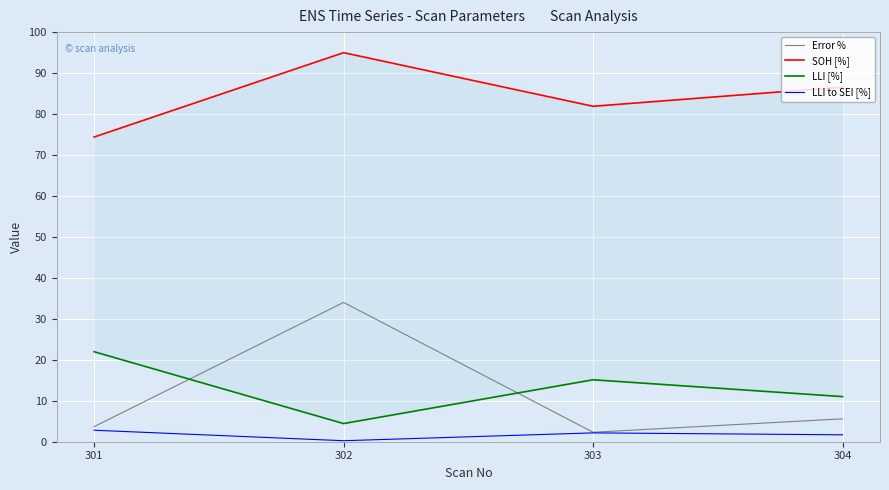

Between 301 and 303, which series saw the biggest shift?

SOH [%]